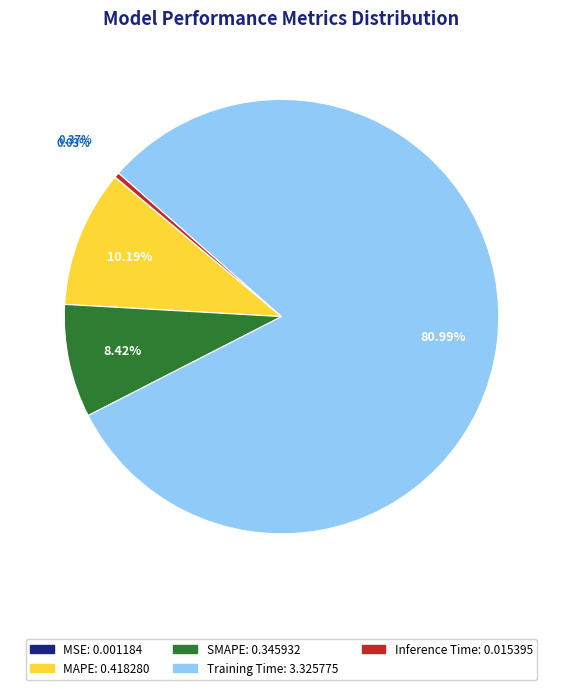

Do Inference Time and MAPE together represent more than half of the pie?

No